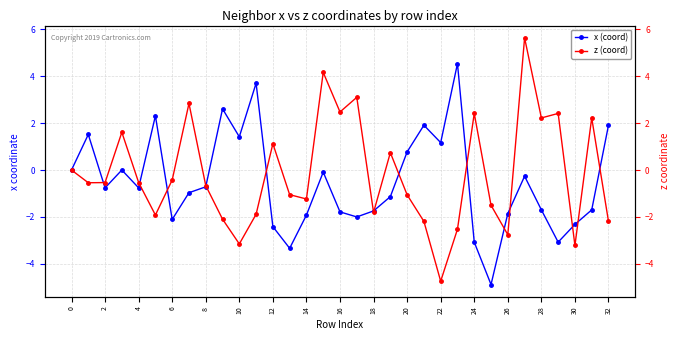

What is the difference between the second highest and minimum values in the z (coord) series?

8.9